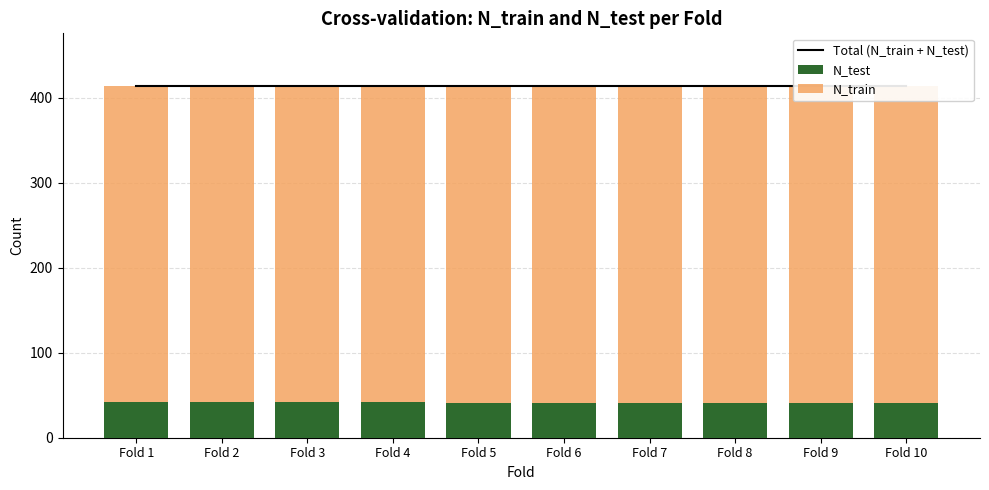

What is the spread (max minus min) of values at Fold 9?

373